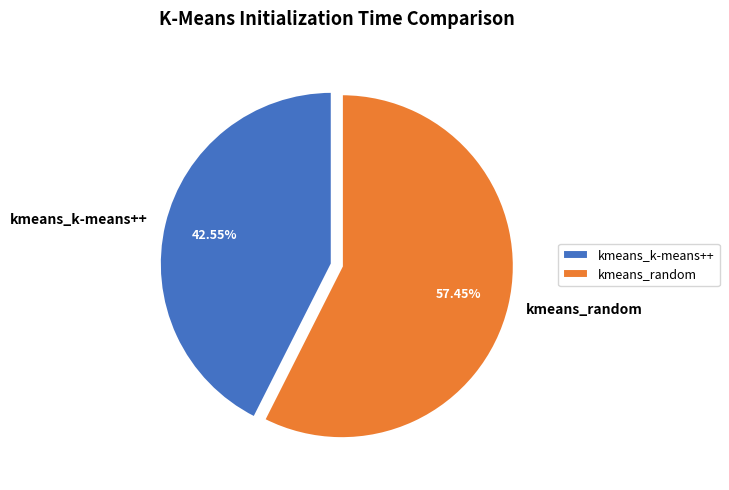

What is the smallest slice in the pie chart?

kmeans_k-means++